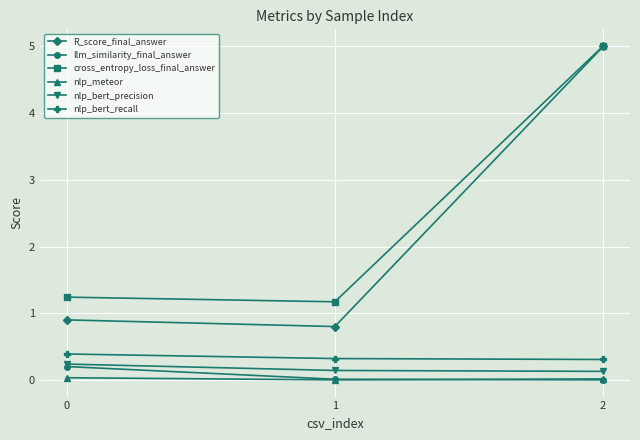

Is it true that R_score_final_answer equals 0.5 at 1?

False